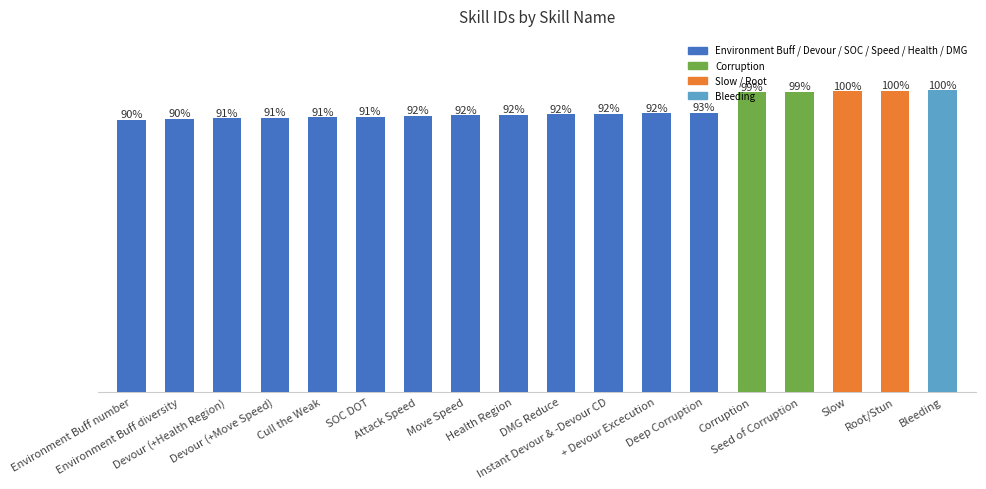

Are the bars horizontal?

No